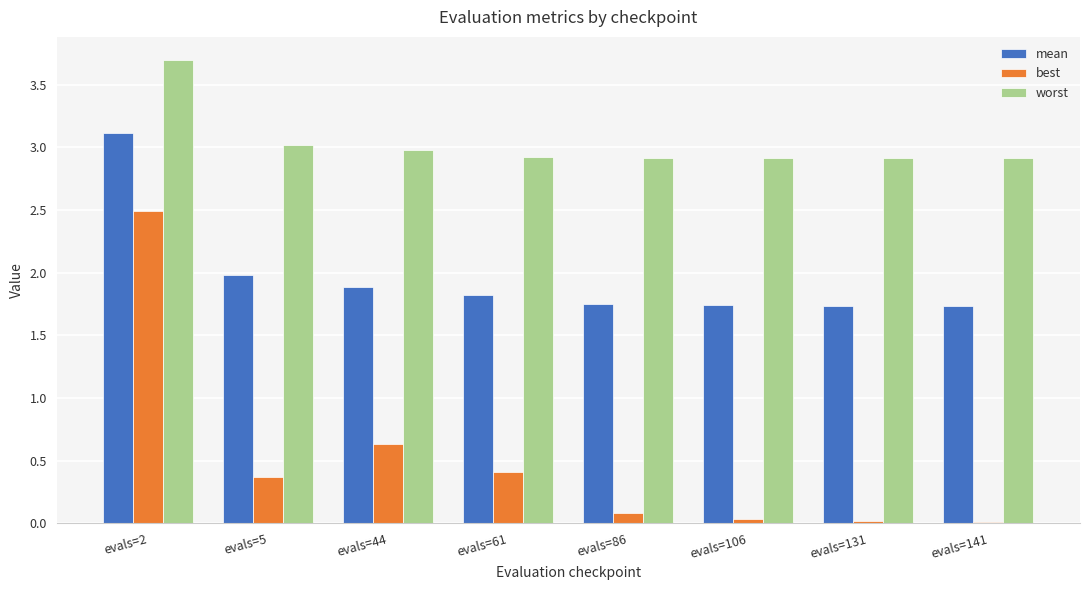

At which category does the chart reach its peak across all series?

evals=2